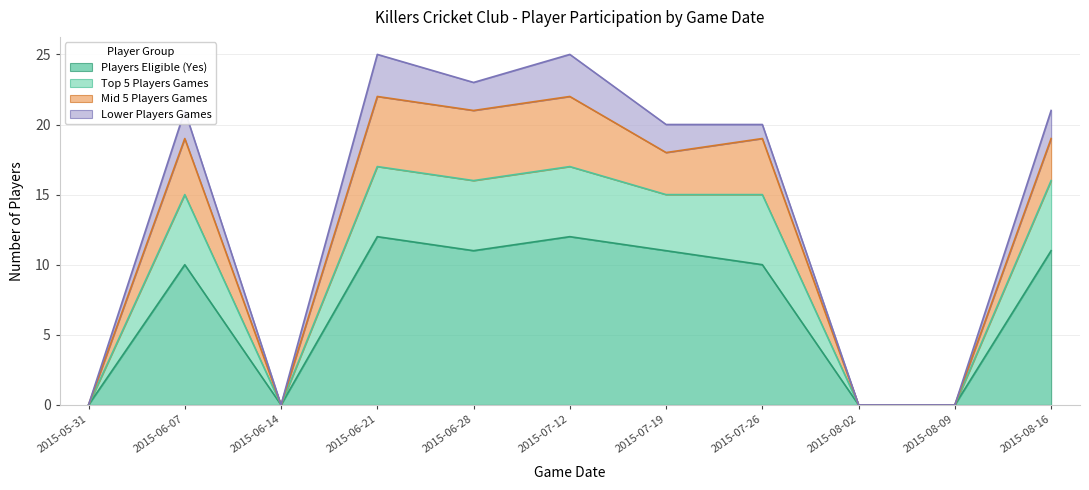

What is the label of the 2nd point from the right?

2015-08-09